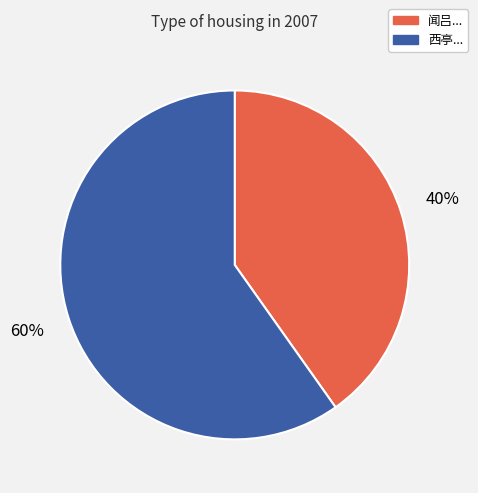

Is there any slice that represents more than half of the pie?

Yes